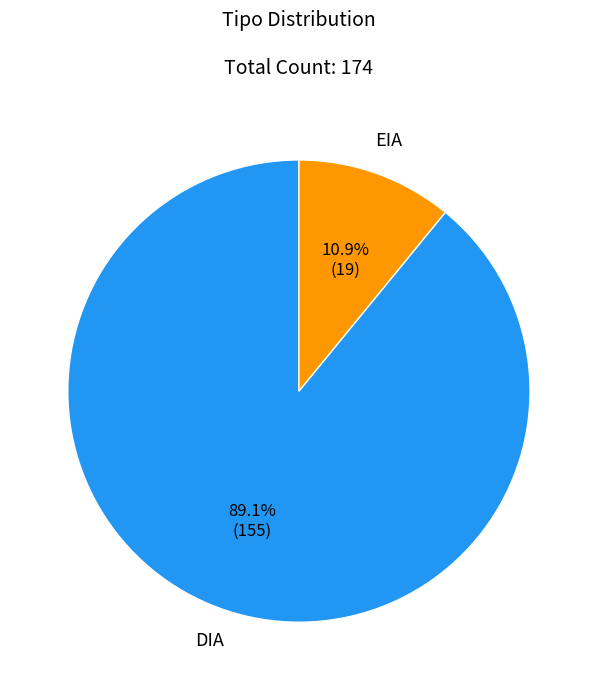

How many segments does this pie chart have?

2